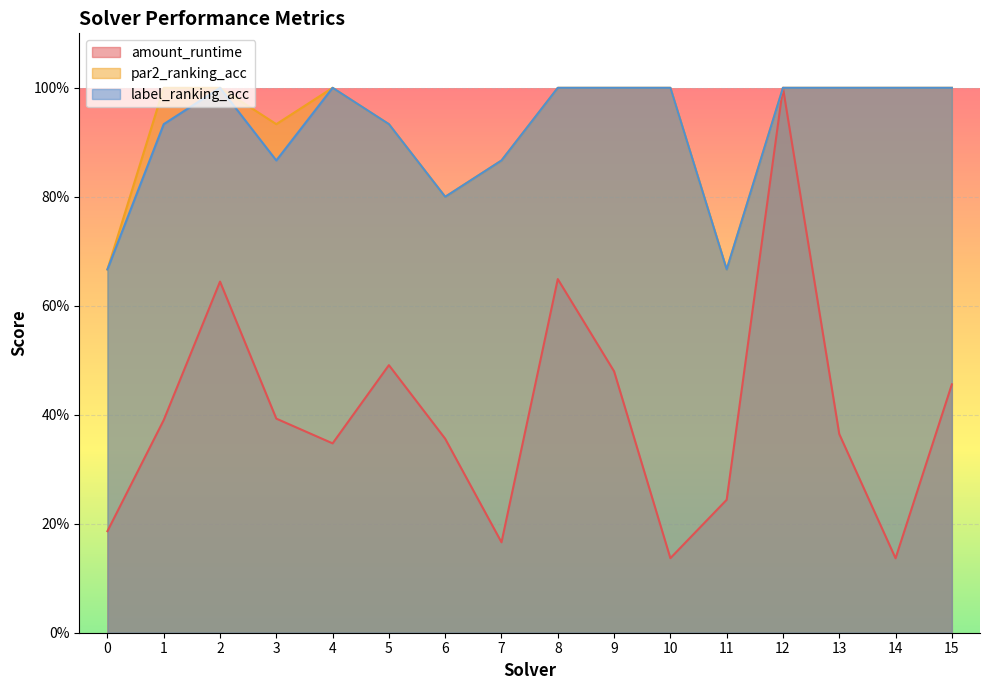

At which category is the sum across all series the highest?

12